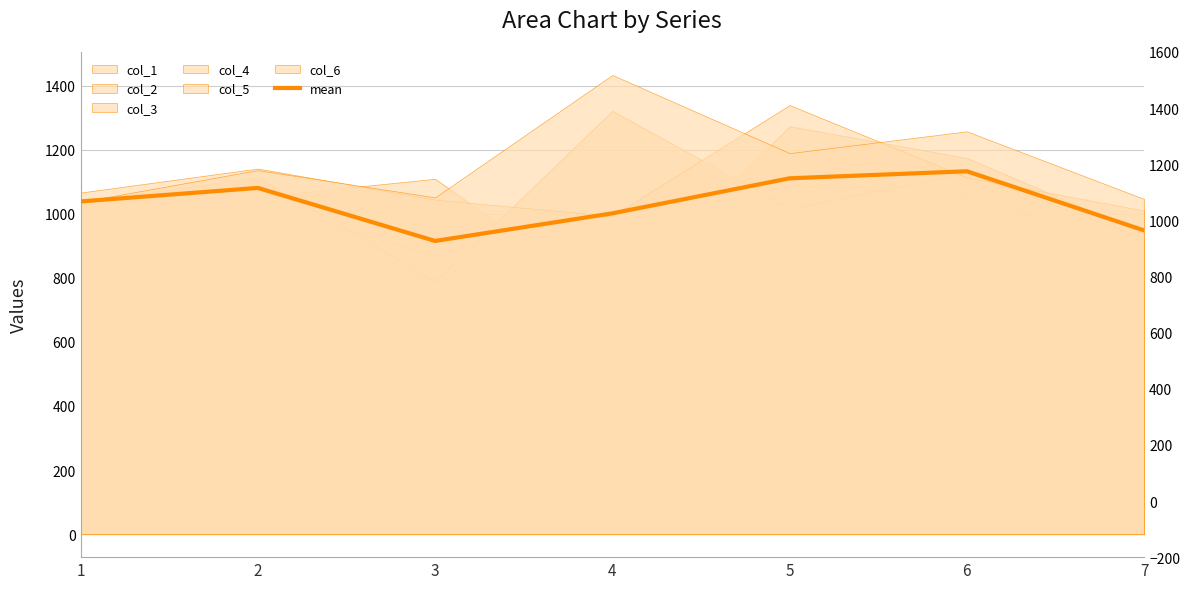

Which category has the lowest value across all series?

3